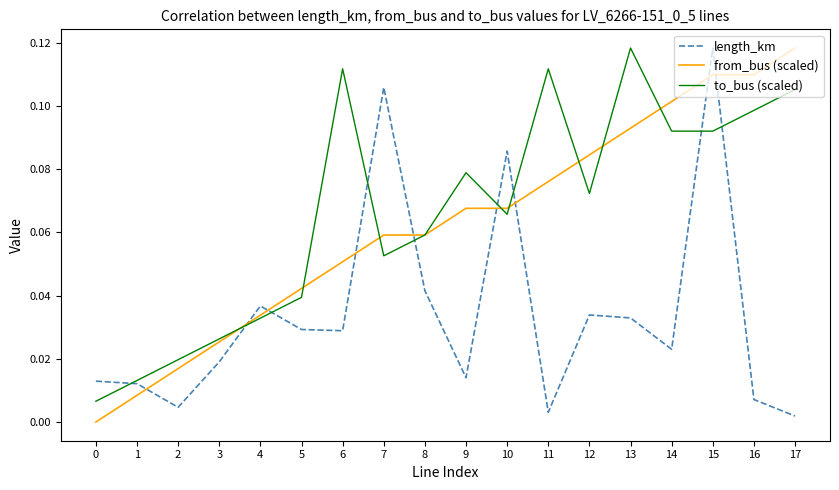

Between 5 and 12, which series saw the biggest shift?

from_bus (scaled)